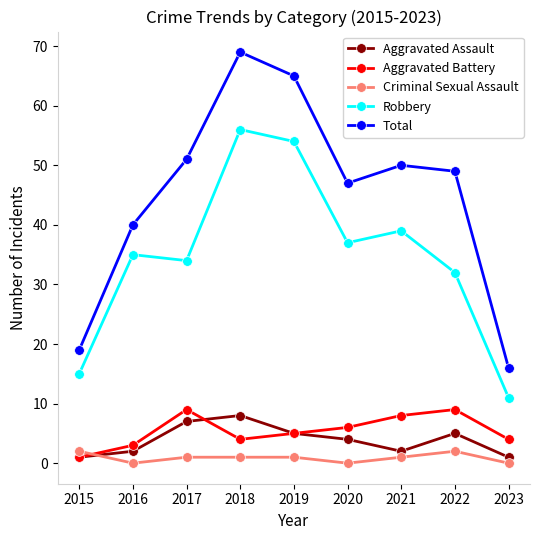

Rank the categories by Total value from lowest to highest.

2023, 2015, 2016, 2020, 2022, 2021, 2017, 2019, 2018